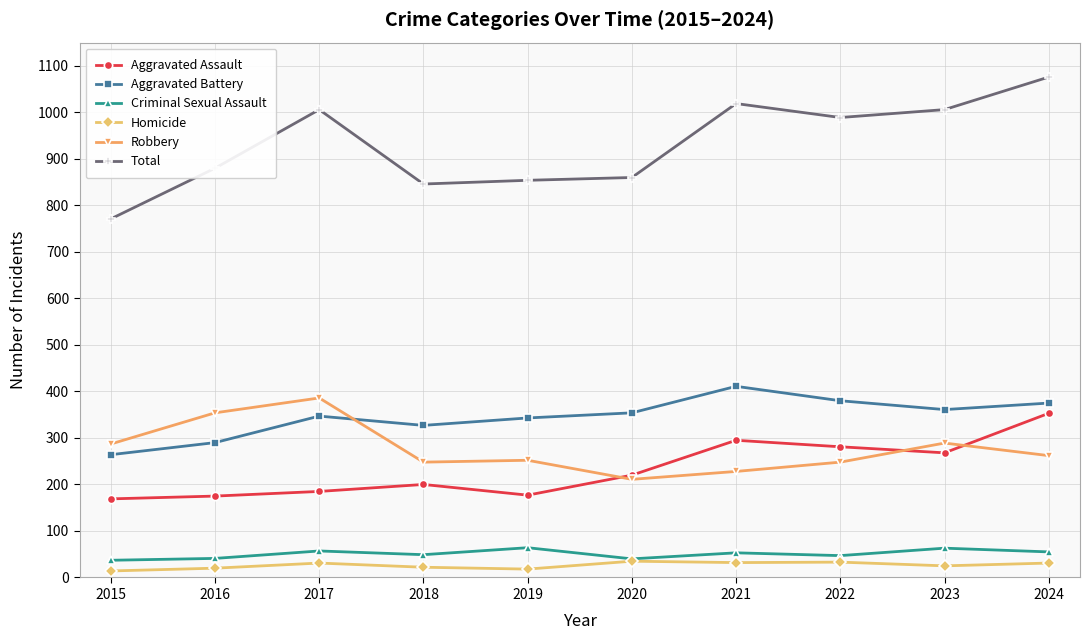

True or false: Robbery and Criminal Sexual Assault intersect in this chart.

False